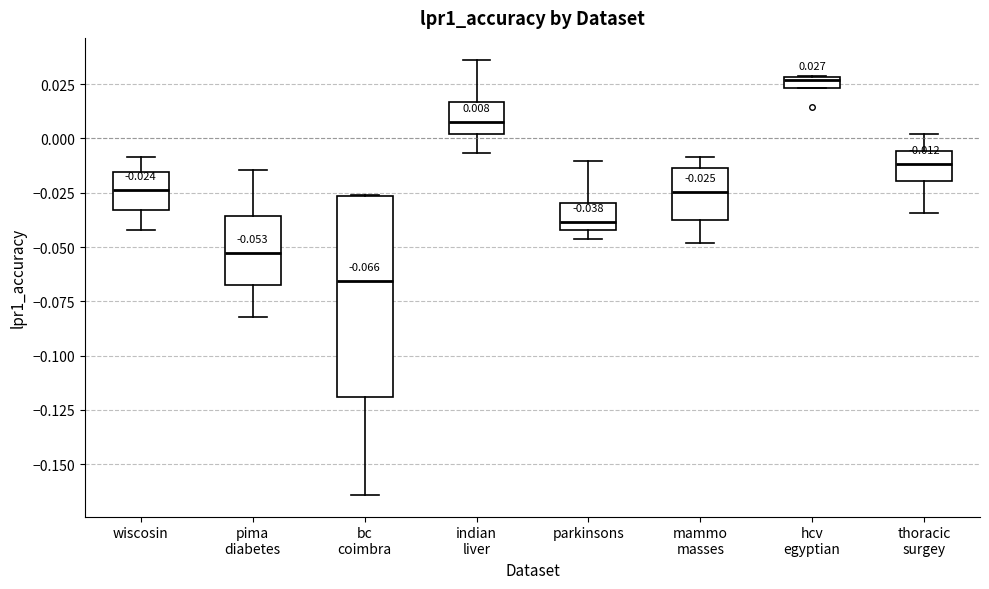

Comparing the boxes themselves (not the whiskers), which one is the tallest?

bc coimbra